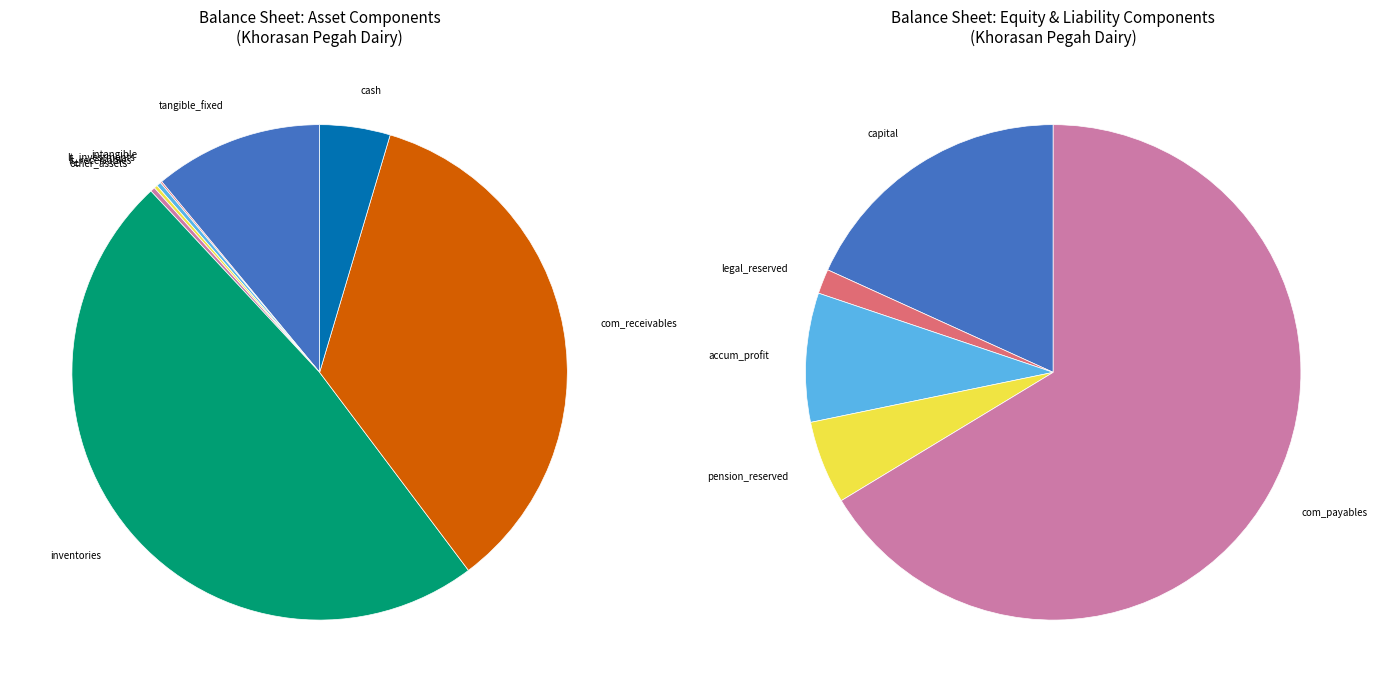

Combined, what portion of the pie is inventories and capital?

34.4%